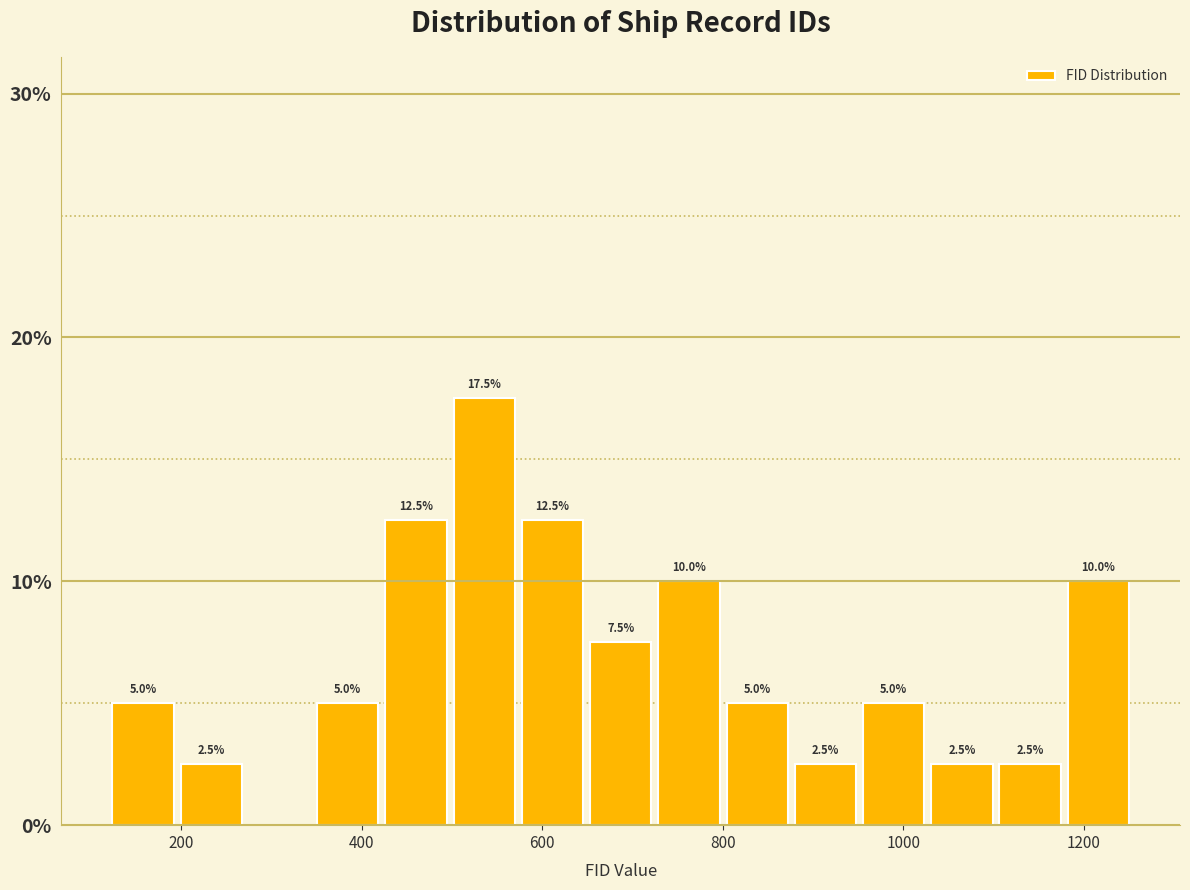

Read against the x-axis, roughly where is the centre of the tallest bar?

540